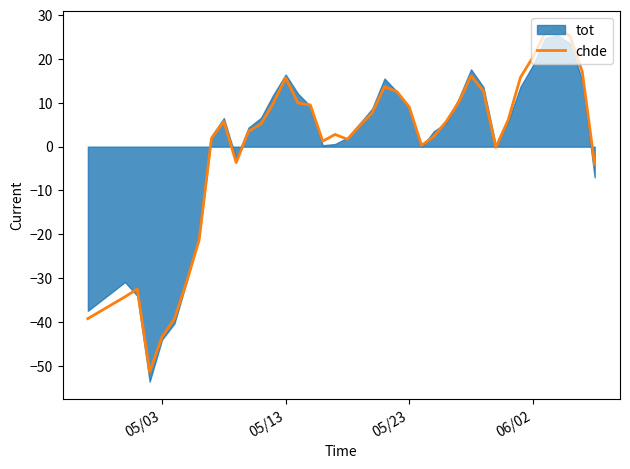

How many values are above zero?

29